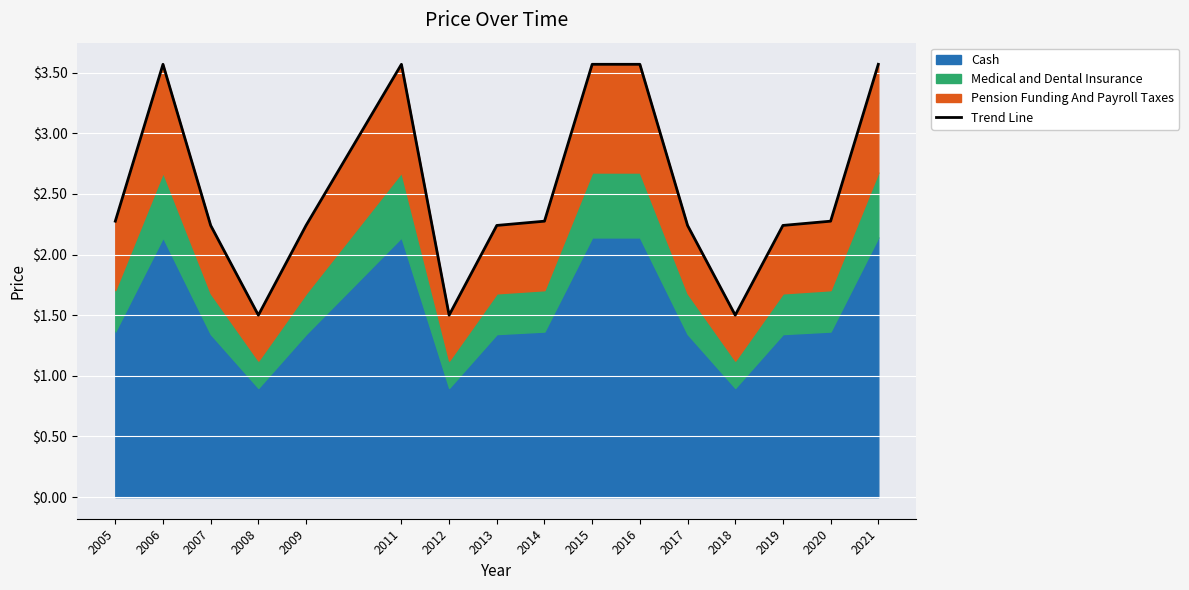

What is the value of the 6th point from the left?

3.6